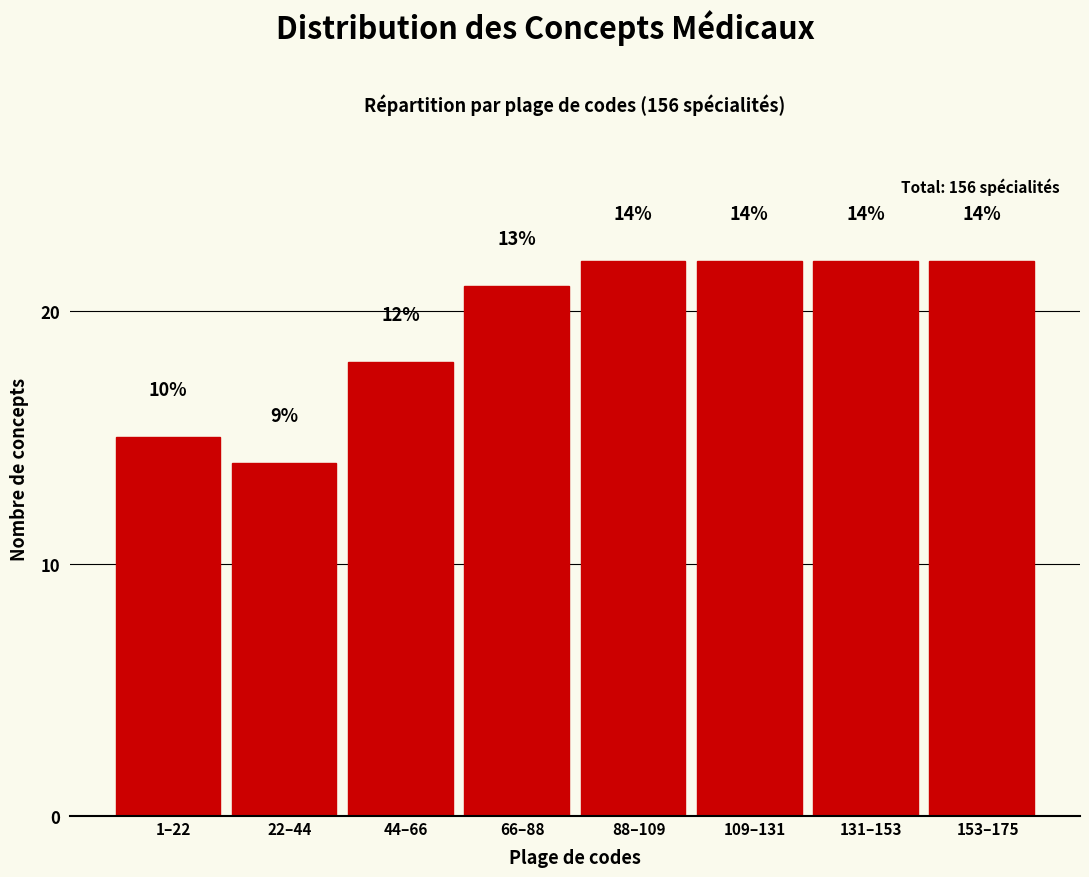

Reading left to right, what are all the values shown in this chart?

1–22=15	22–44=14	44–66=18	66–88=21	88–109=22	109–131=22	131–153=22	153–175=22